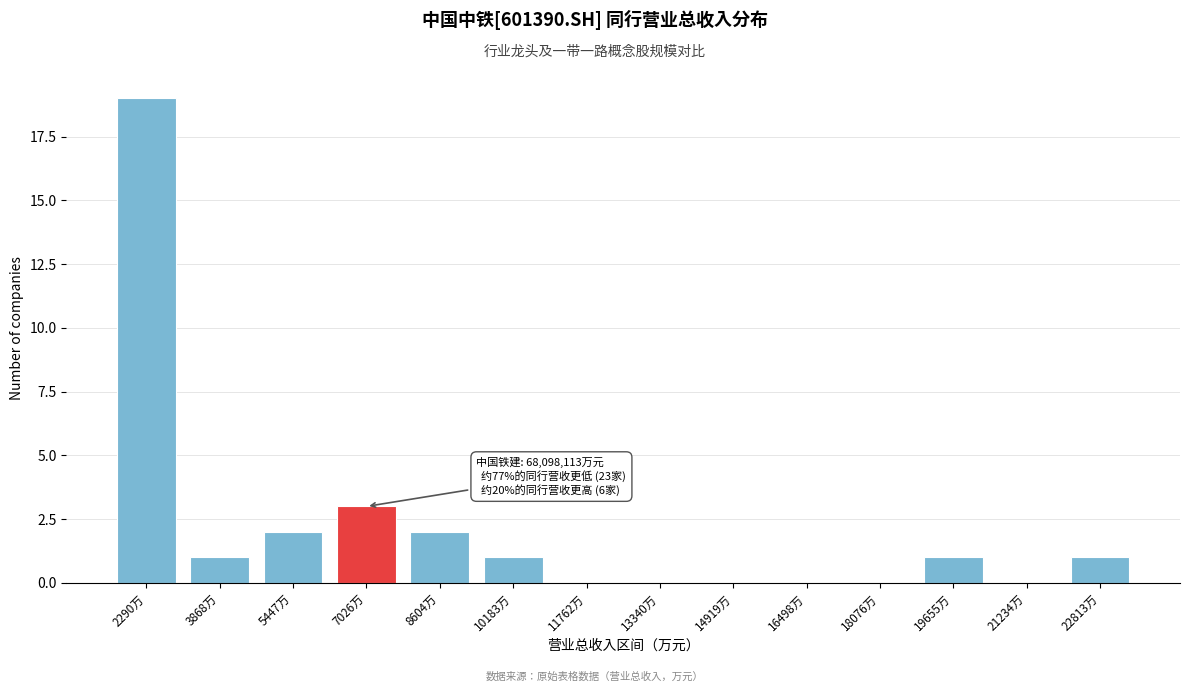

Reading right to left, list all the values displayed in this chart.

22813万=1	21234万=0	19655万=1	18076万=0	16498万=0	14919万=0	13340万=0	11762万=0	10183万=1	8604万=2	7026万=3	5447万=2	3868万=1	2290万=19